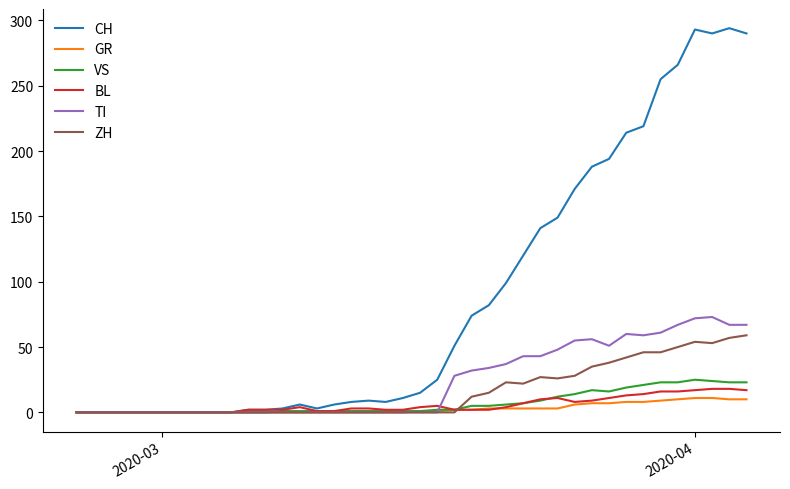

What is the highest value of the GR series?

11